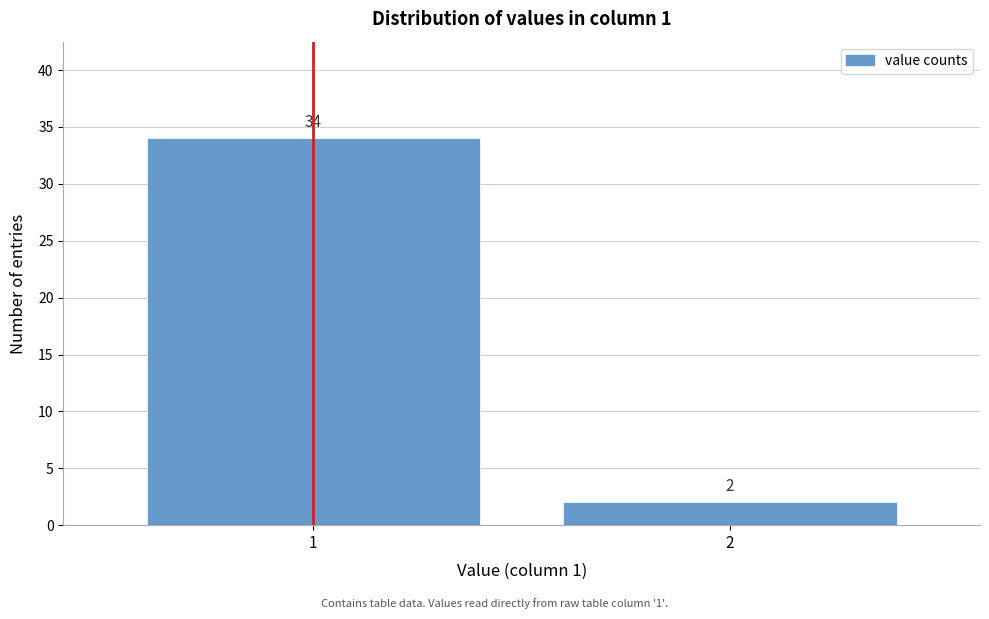

Reading left to right, transcribe all the data shown in this chart.

34	2